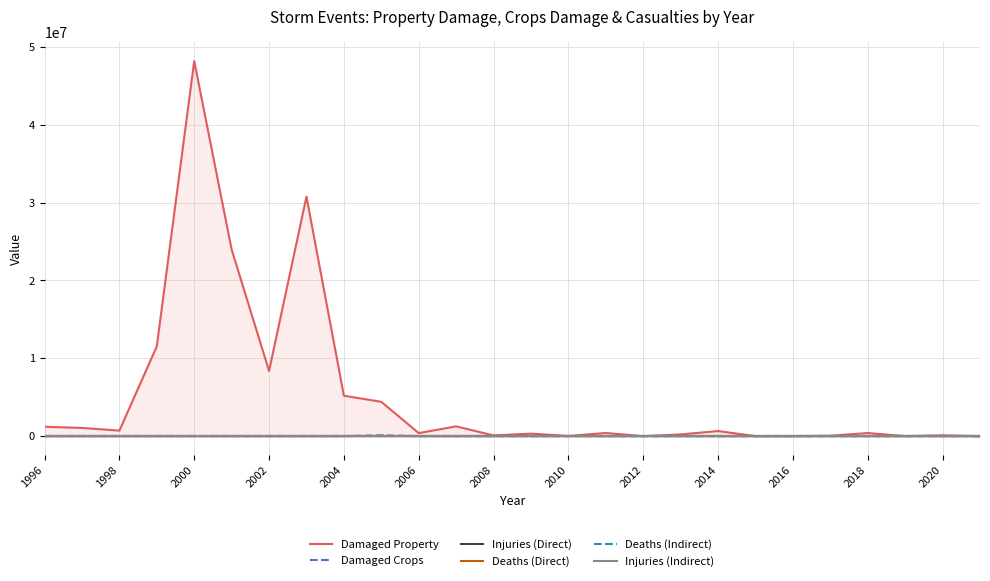

What is the difference between the maximum and minimum values in the Damaged Crops series?

100000